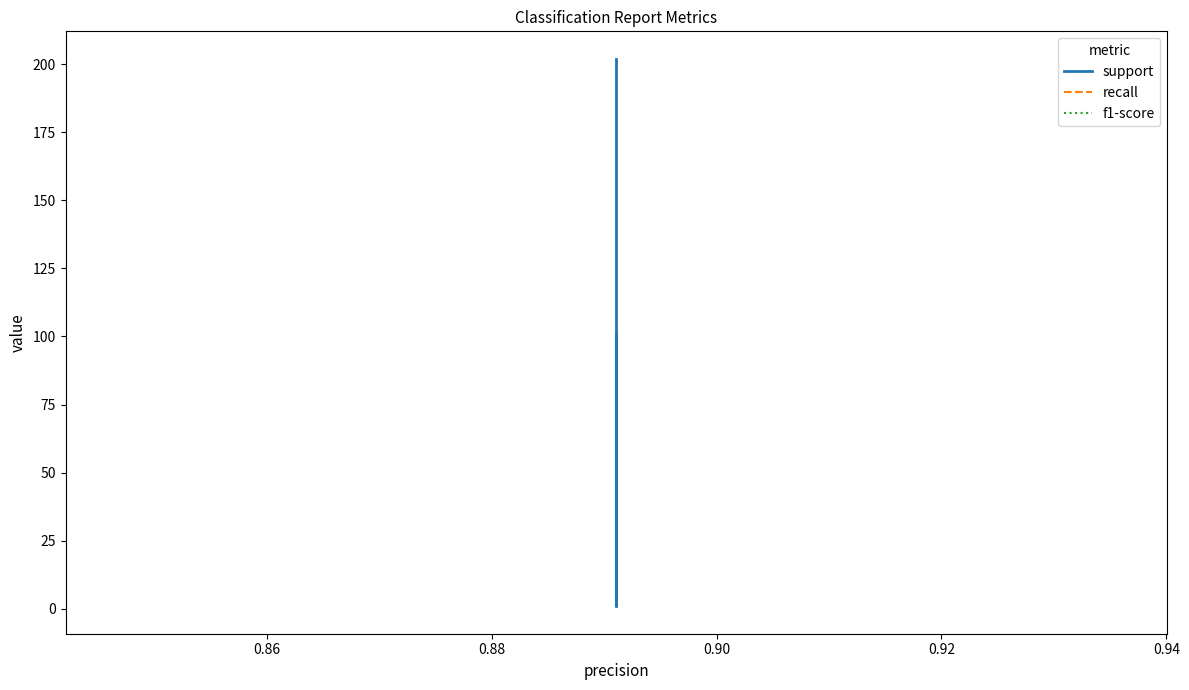

Which series has the largest total across all categories?

support